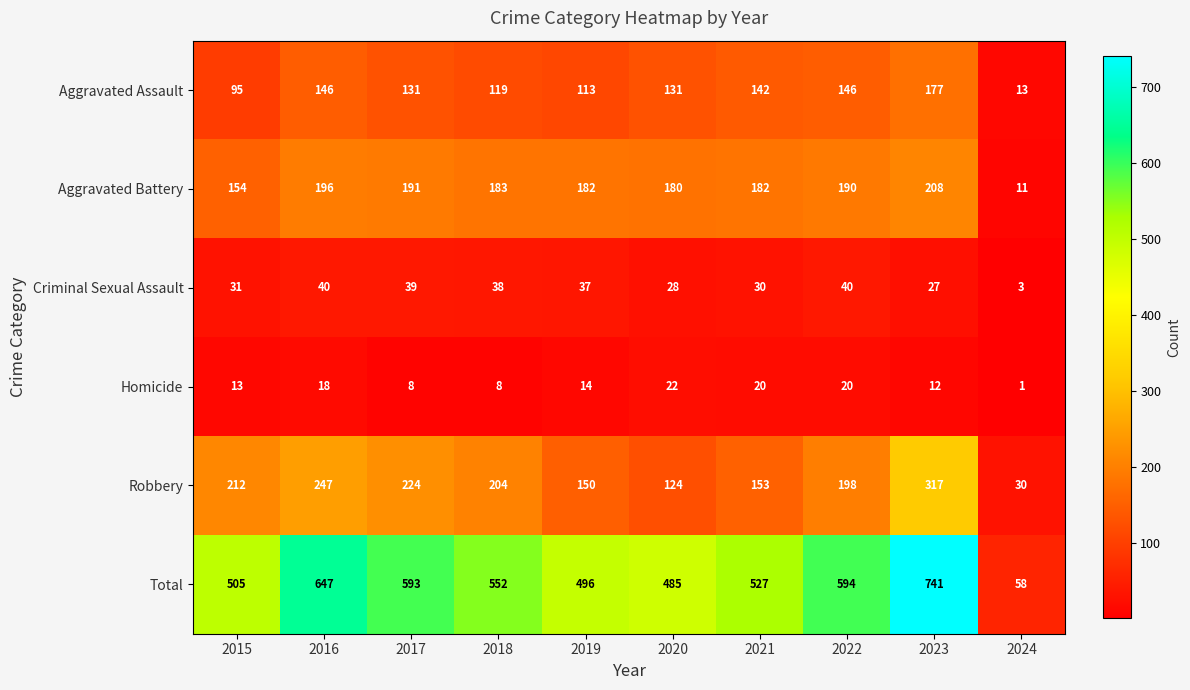

At which category does the chart reach its minimum across all series?

2024